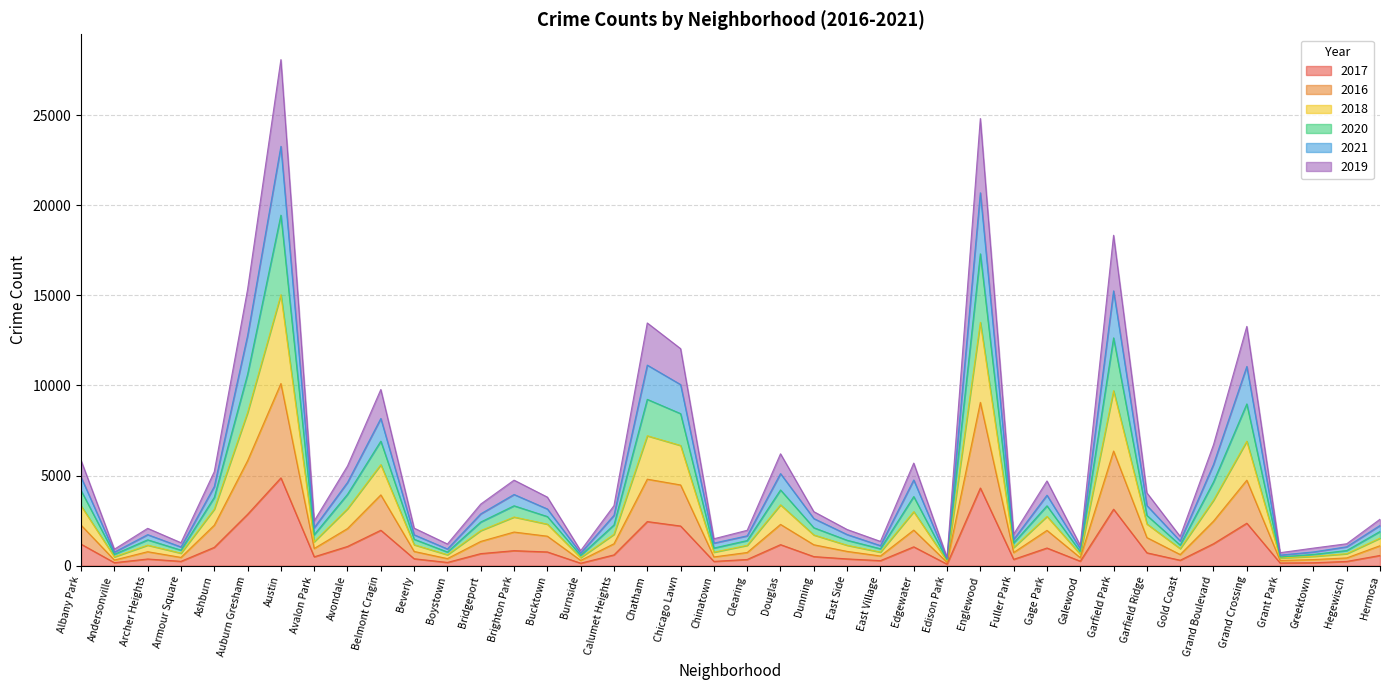

What is the total value across all series at Ashburn?

5216